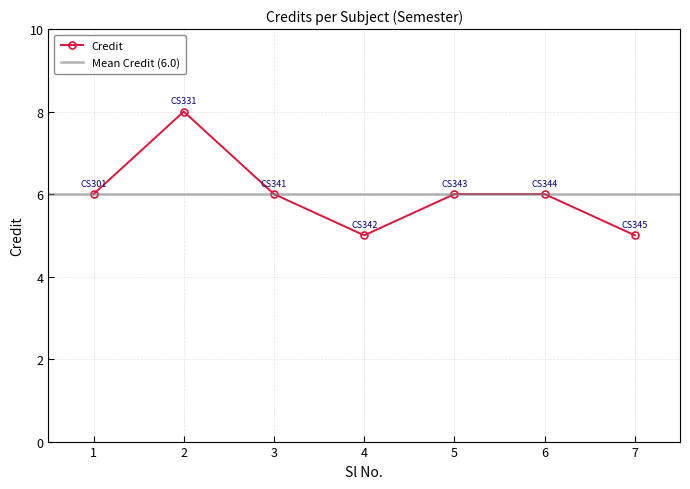

What is the value of the 4th point from the left?

5